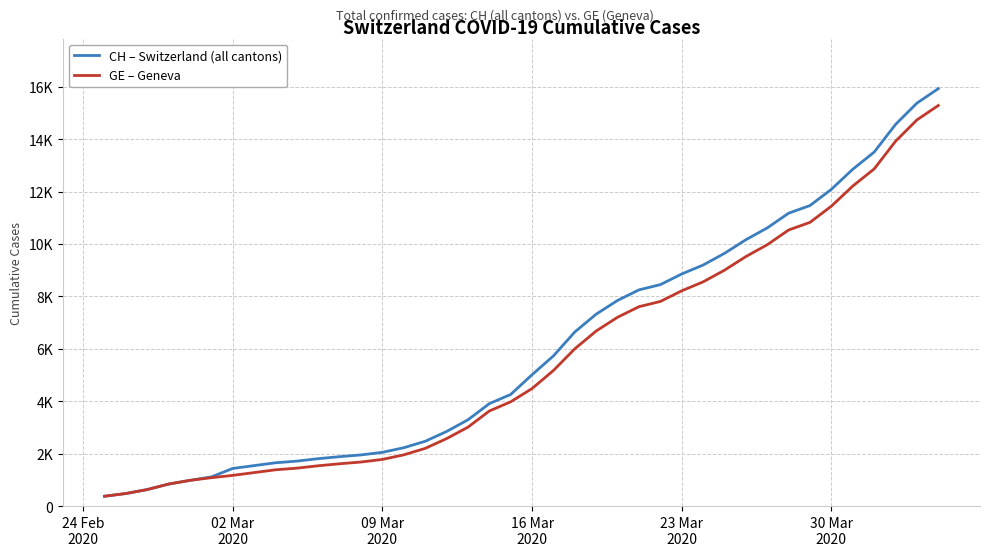

What are all the series names shown in the legend?

CH – Switzerland (all cantons), GE – Geneva